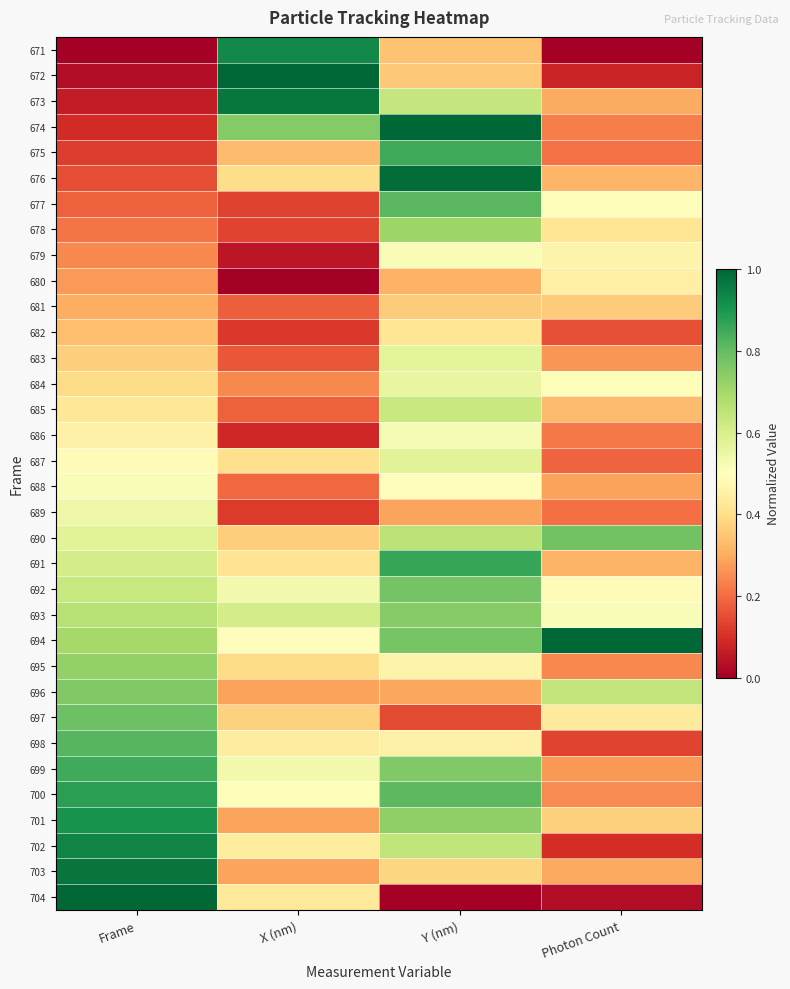

Which series has the widest spread of values?

704